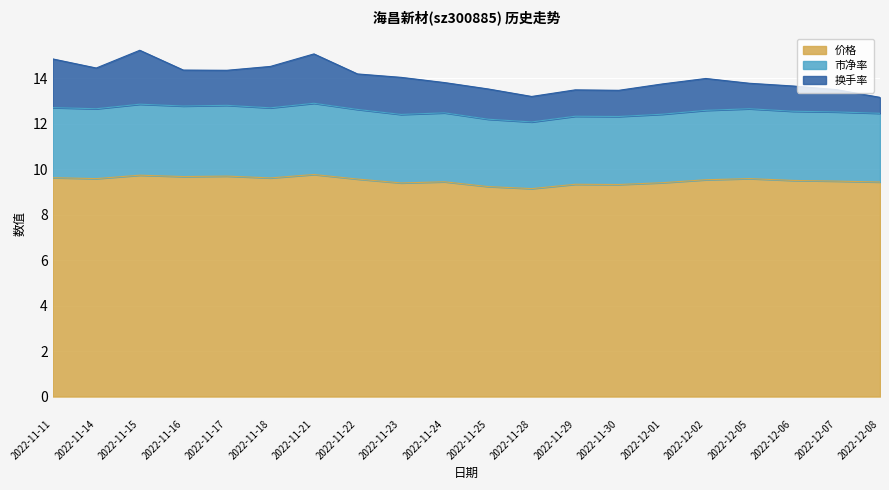

At which label does 价格 reach its minimum?

2022-11-28